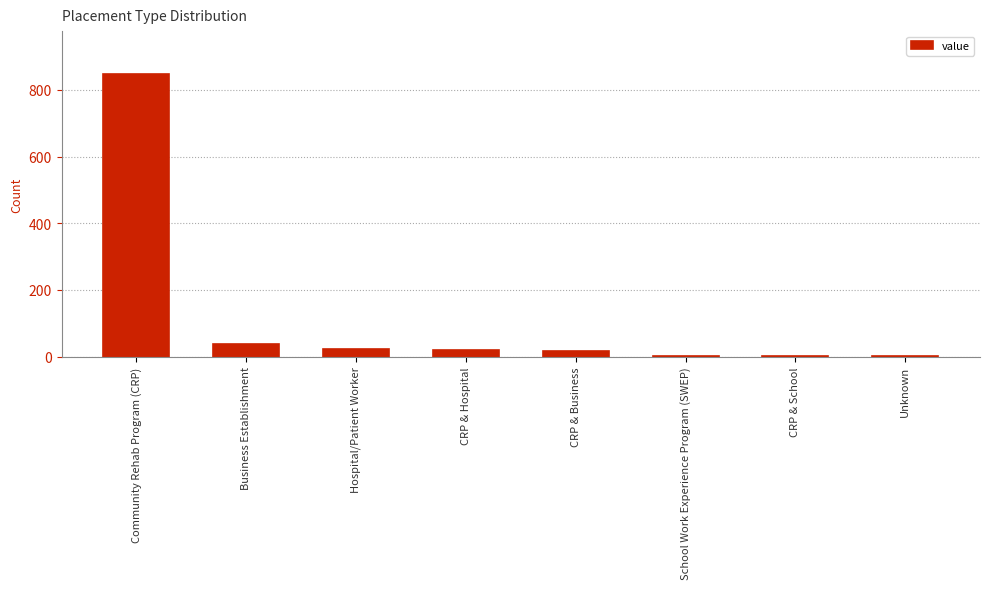

True or false: the data shows 1505 at Community Rehab Program (CRP).

False